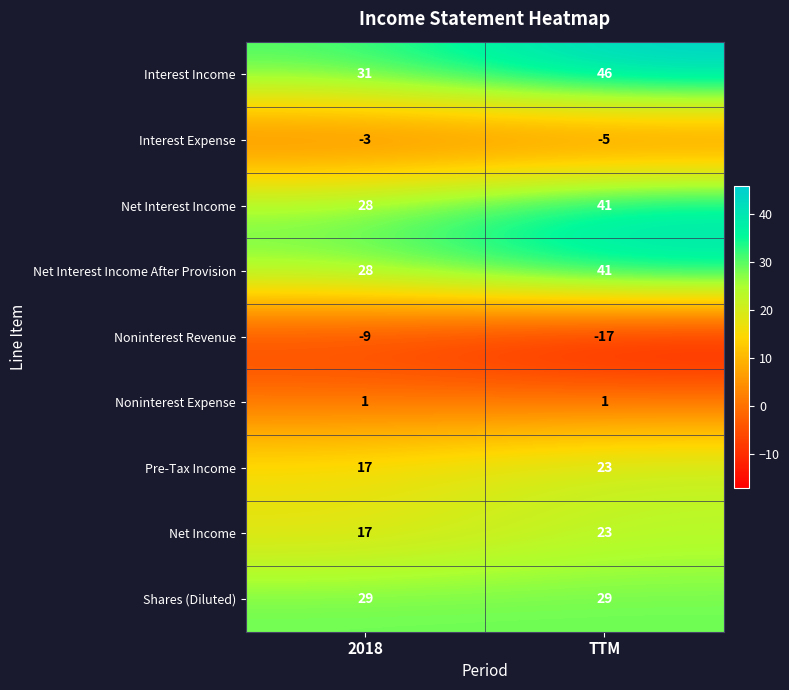

What is the difference between the highest and lowest values at 2018?

40